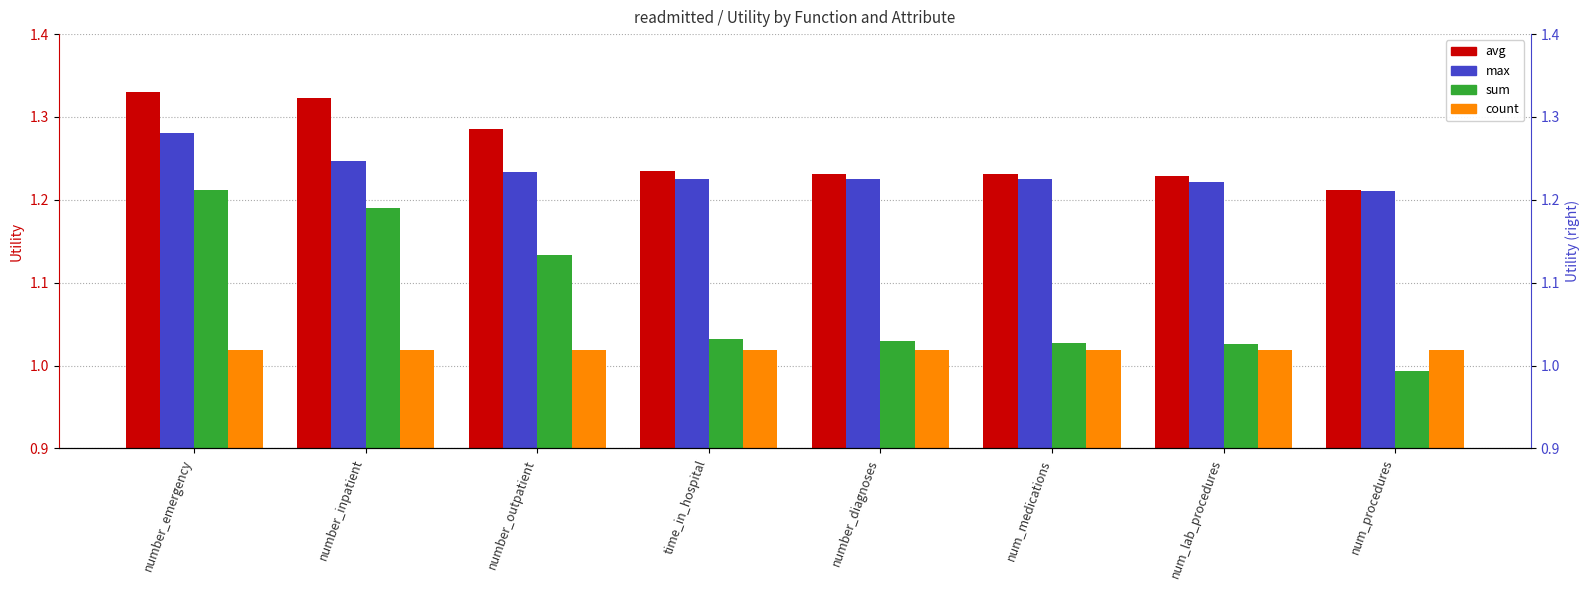

Read the sum value at number_inpatient.

1.2